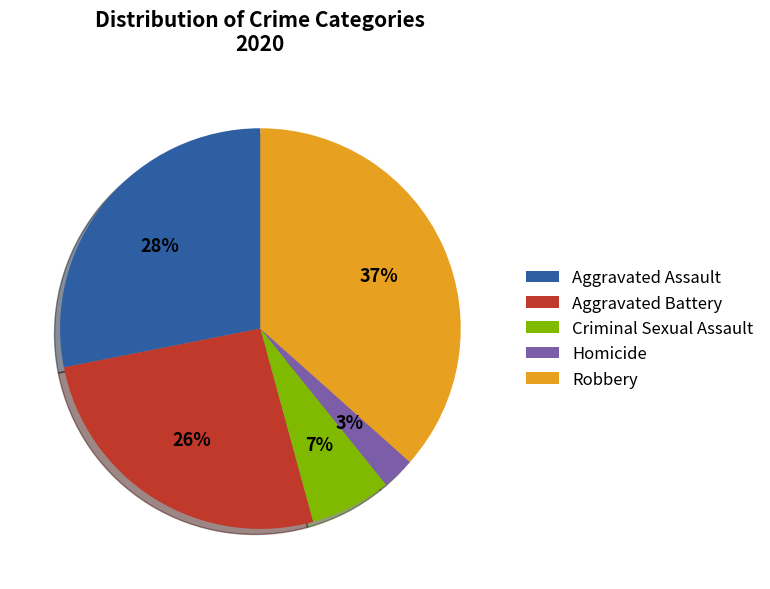

To the nearest percent, what portion does Aggravated Assault represent?

28%